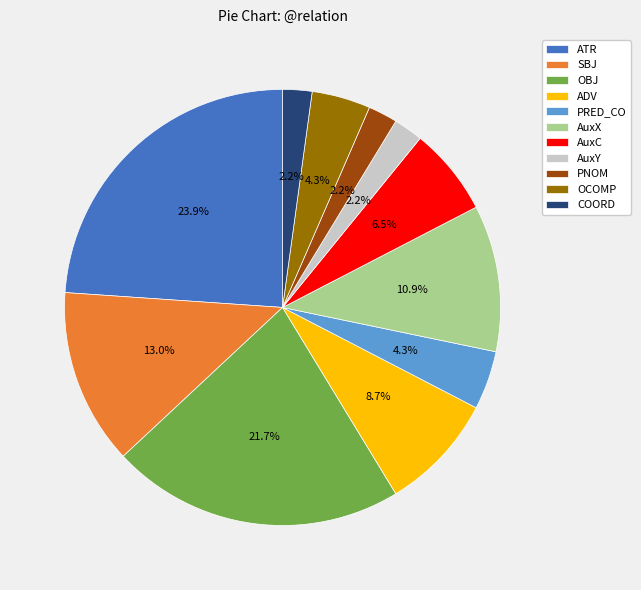

What portion of the pie excludes PNOM?

97.8%